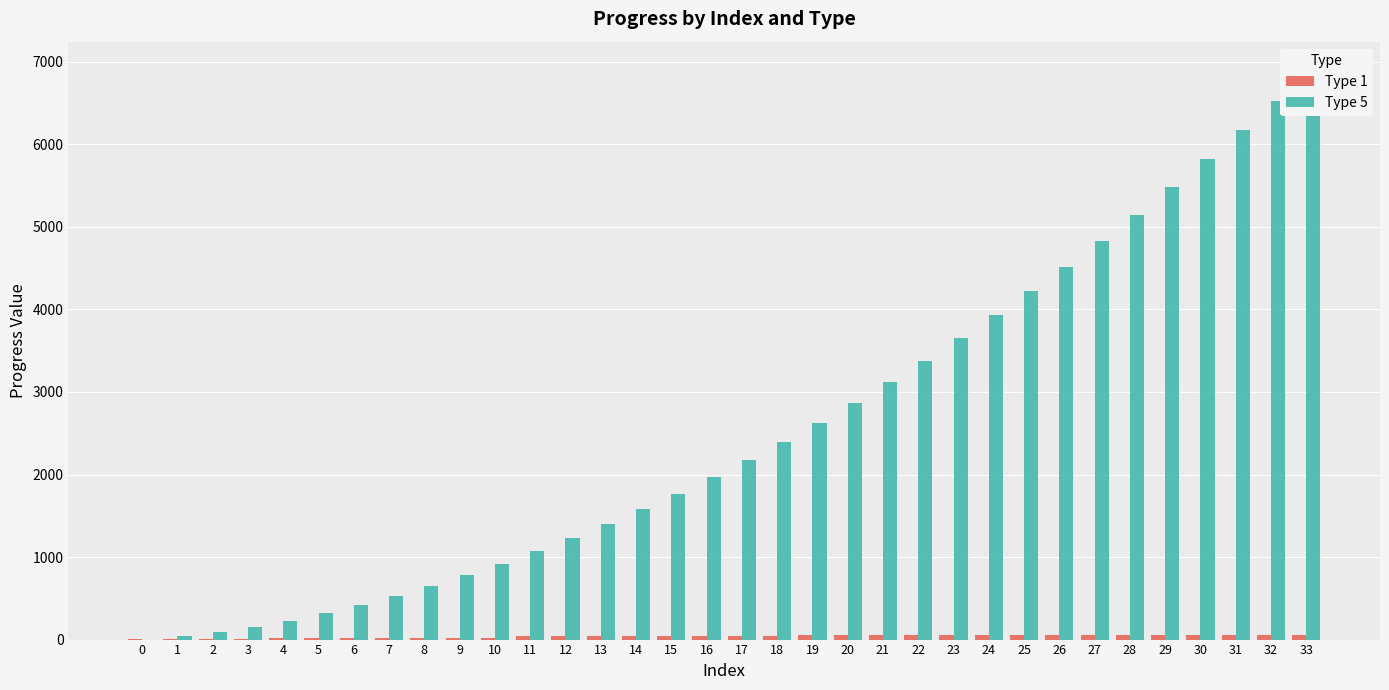

Rank the series by their average value, from highest to lowest.

Type 5, Type 1